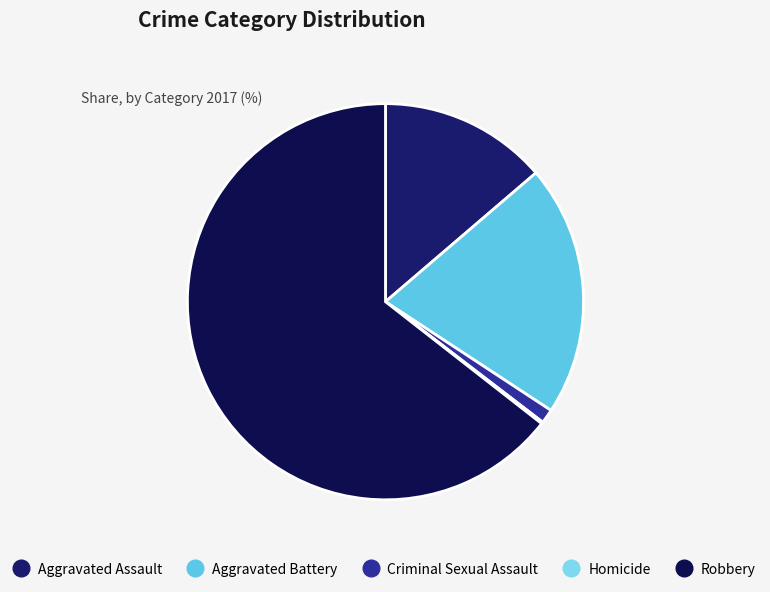

True or false: Homicide accounts for 1% of the total.

False